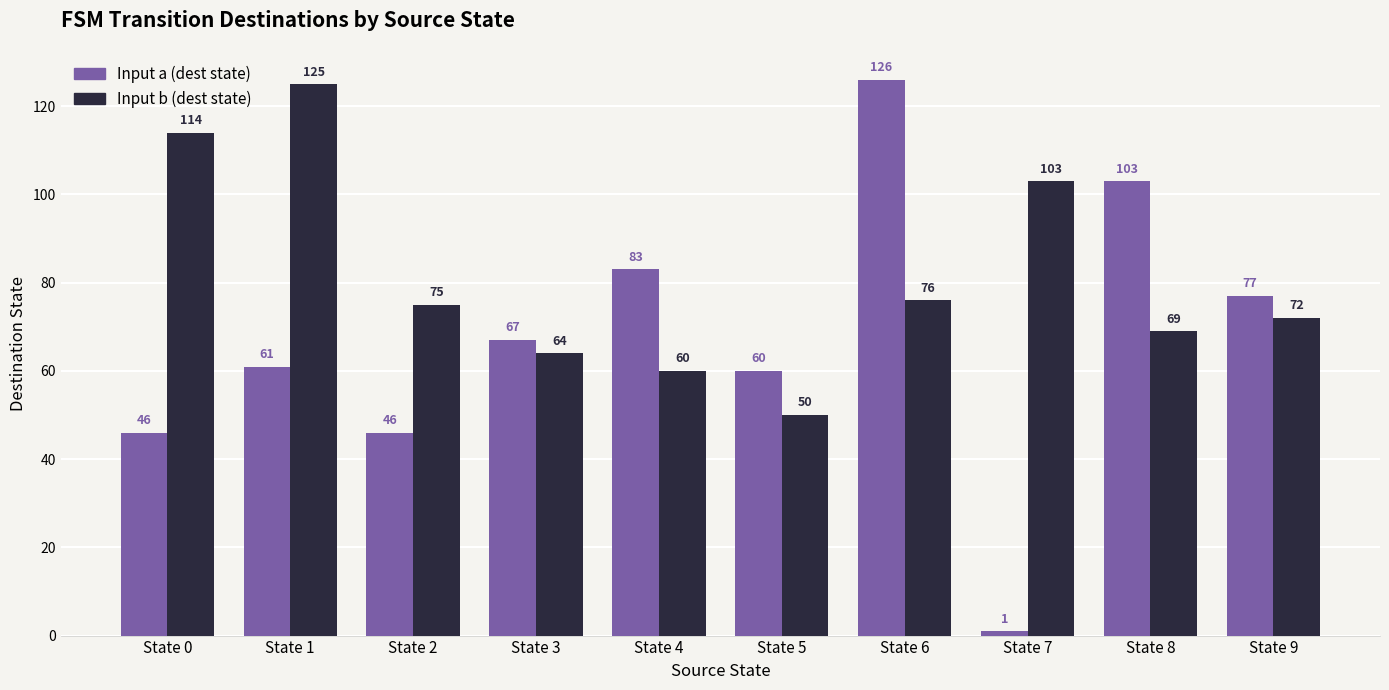

What are all the series names shown in the legend?

Input a (dest state), Input b (dest state)